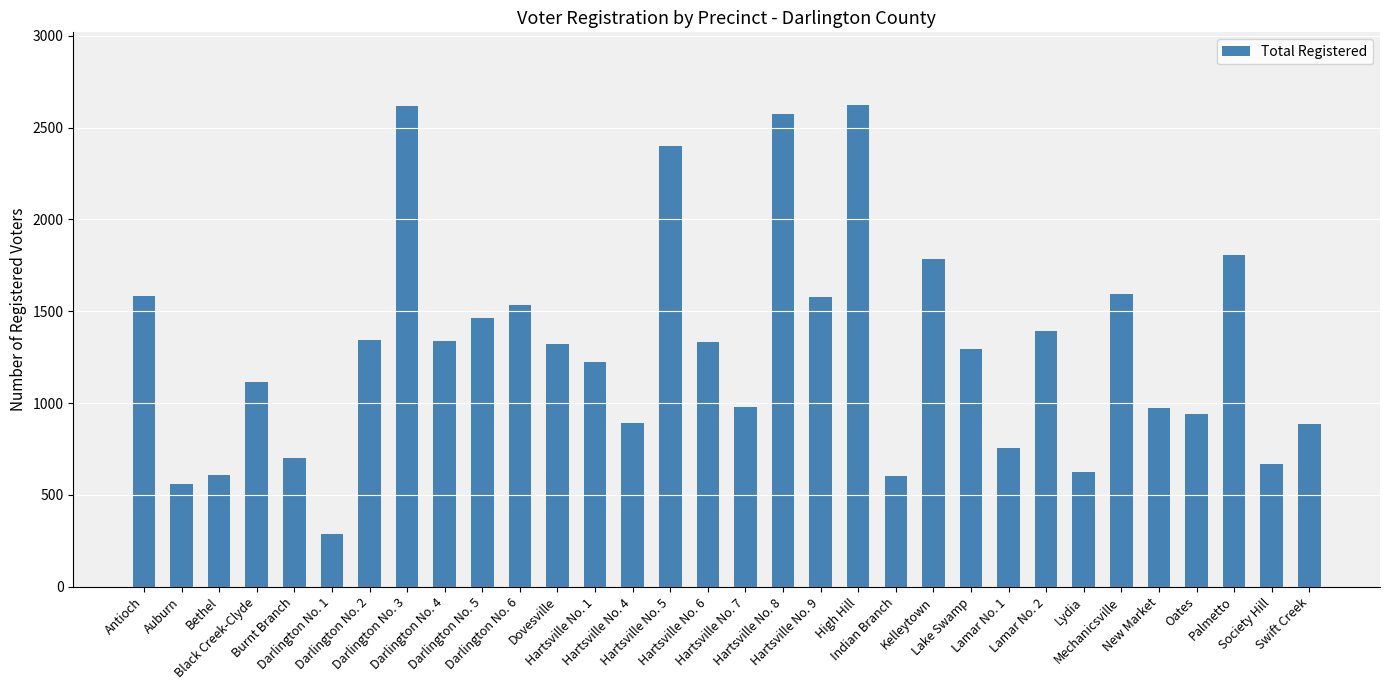

The value at Antioch is 1585. True or false?

True